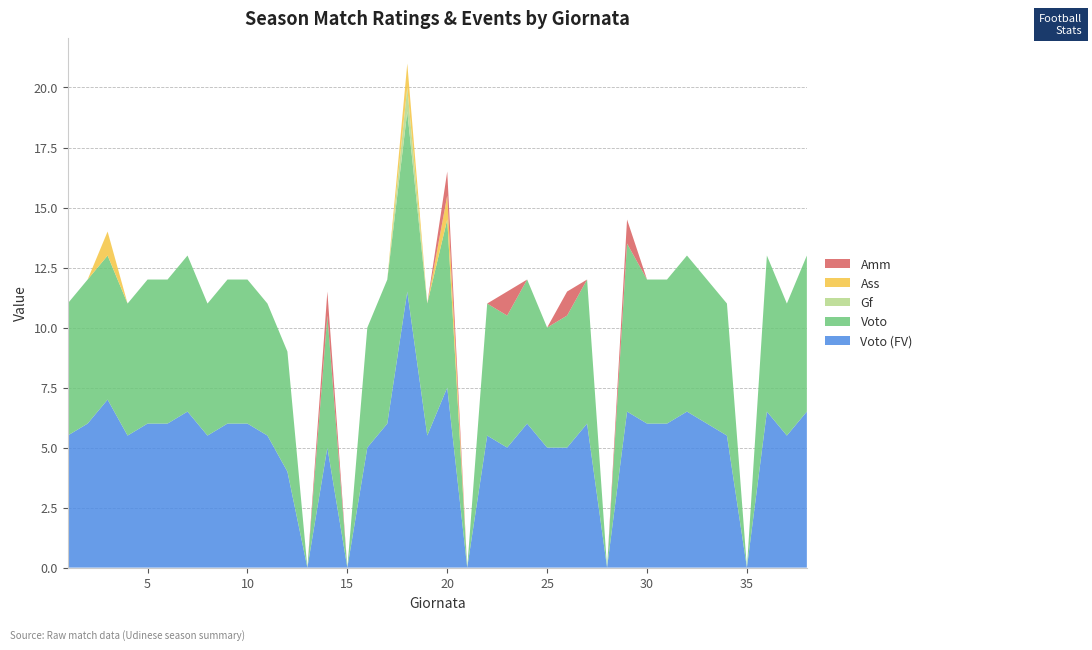

Reading left to right, transcribe all the data shown in this chart.

Voto (FV): 5.5	6.0	7.0	5.5	6.0	6.0	6.5	5.5	6.0	6.0	5.5	4.0	0.0	5.0	0.0	5.0	6.0	11.5	5.5	7.5	0.0	5.5	5.0	6.0	5.0	5.0	6.0	0.0	6.5	6.0	6.0	6.5	6.0	5.5	0.0	6.5	5.5	6.5
Voto: 5.5	6.0	6.0	5.5	6.0	6.0	6.5	5.5	6.0	6.0	5.5	5.0	0.0	5.5	0.0	5.0	6.0	7.5	5.5	7.0	0.0	5.5	5.5	6.0	5.0	5.5	6.0	0.0	7.0	6.0	6.0	6.5	6.0	5.5	0.0	6.5	5.5	6.5
Gf: 0.0	0.0	0.0	0.0	0.0	0.0	0.0	0.0	0.0	0.0	0.0	0.0	0.0	0.0	0.0	0.0	0.0	1.0	0.0	0.0	0.0	0.0	0.0	0.0	0.0	0.0	0.0	0.0	0.0	0.0	0.0	0.0	0.0	0.0	0.0	0.0	0.0	0.0
Ass: 0.0	0.0	1.0	0.0	0.0	0.0	0.0	0.0	0.0	0.0	0.0	0.0	0.0	0.0	0.0	0.0	0.0	1.0	0.0	1.0	0.0	0.0	0.0	0.0	0.0	0.0	0.0	0.0	0.0	0.0	0.0	0.0	0.0	0.0	0.0	0.0	0.0	0.0
Amm: 0.0	0.0	0.0	0.0	0.0	0.0	0.0	0.0	0.0	0.0	0.0	0.0	0.0	1.0	0.0	0.0	0.0	0.0	0.0	1.0	0.0	0.0	1.0	0.0	0.0	1.0	0.0	0.0	1.0	0.0	0.0	0.0	0.0	0.0	0.0	0.0	0.0	0.0